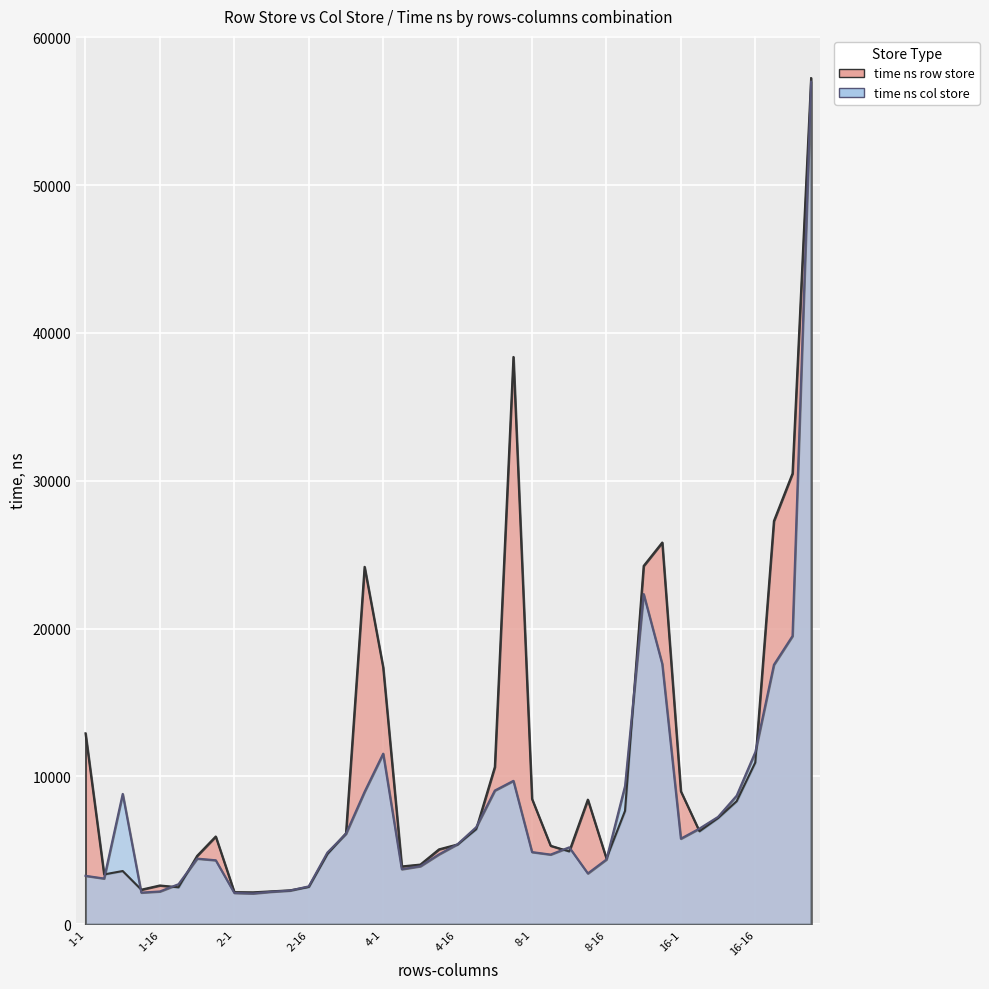

What is the maximum value shown in the chart?

57230